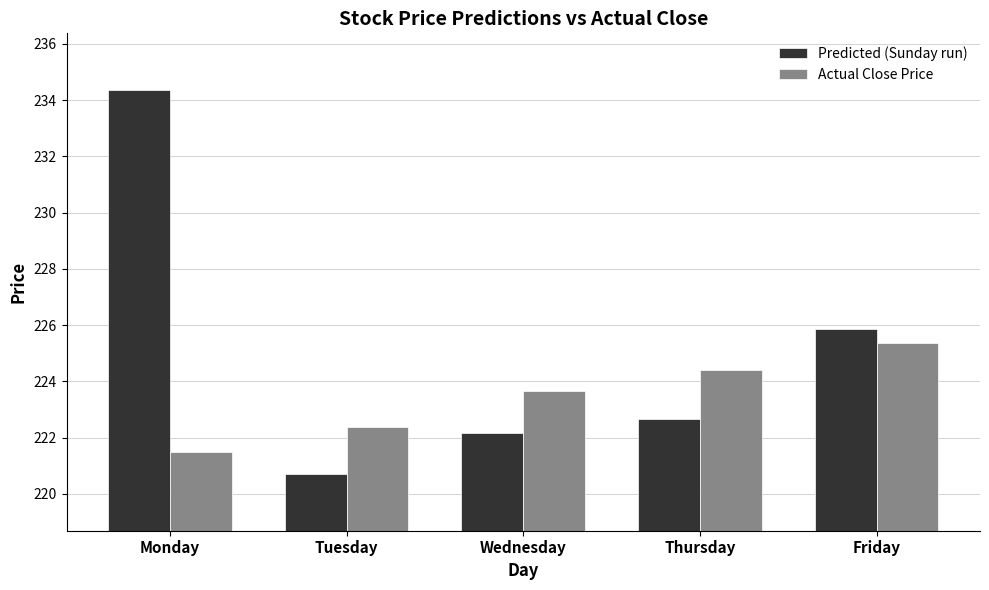

At which category does the chart reach its peak across all series?

Monday